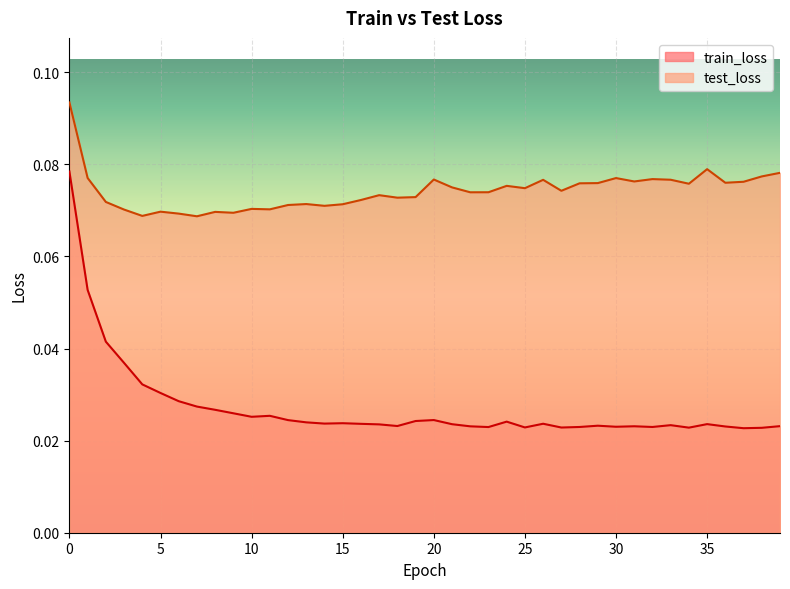

At which category does test_loss reach its first local peak?

5